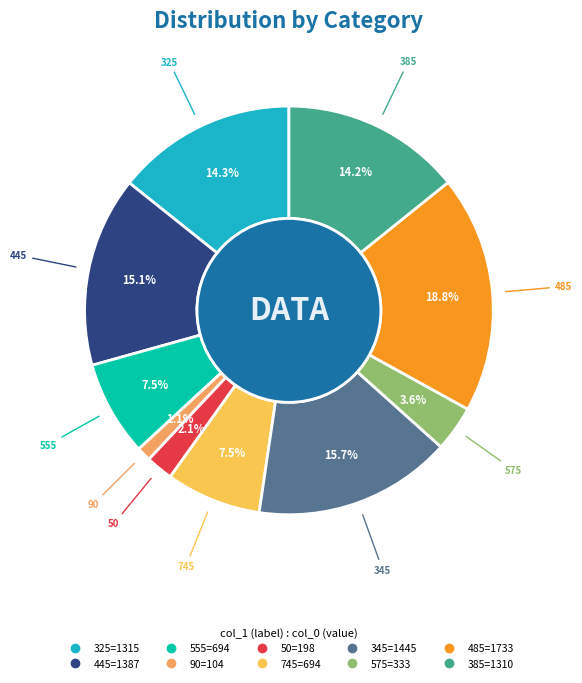

Is there a majority slice in this chart?

No